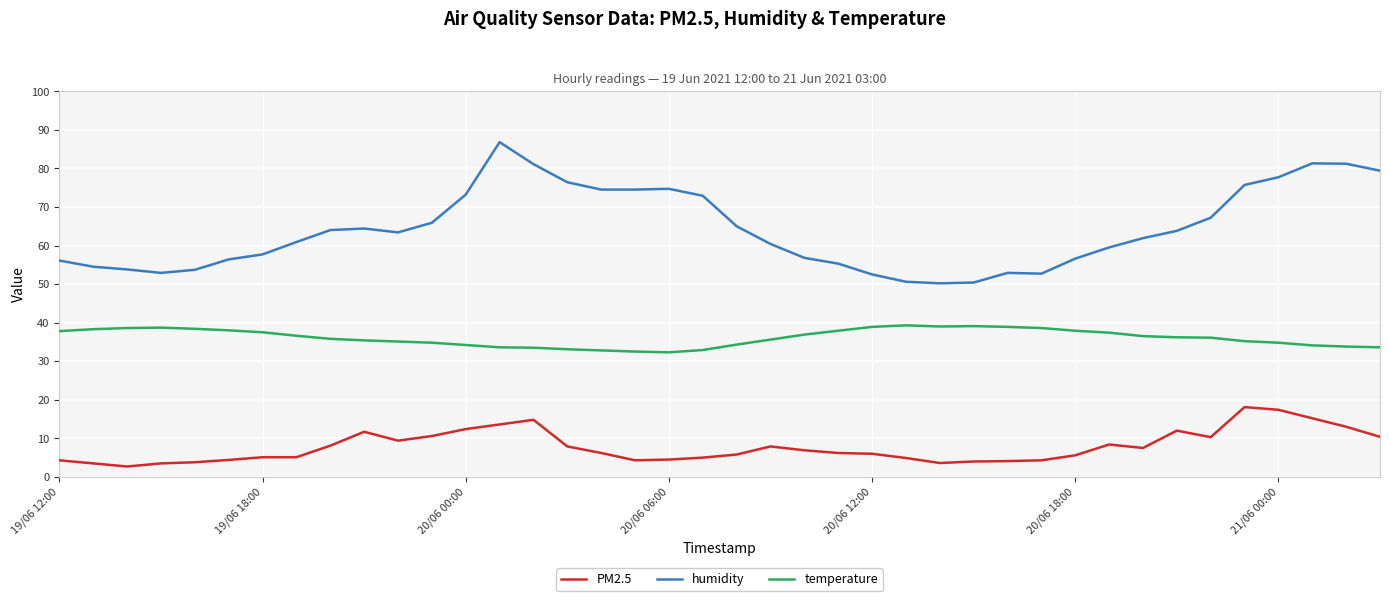

Does the chart have visible grid lines?

Yes